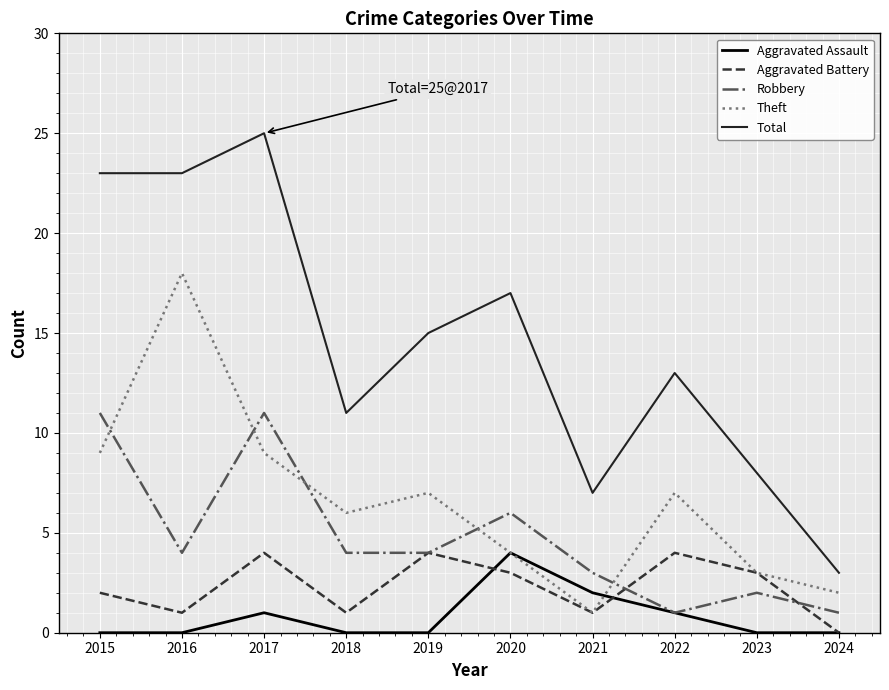

True or false: Total and Aggravated Battery intersect in this chart.

False